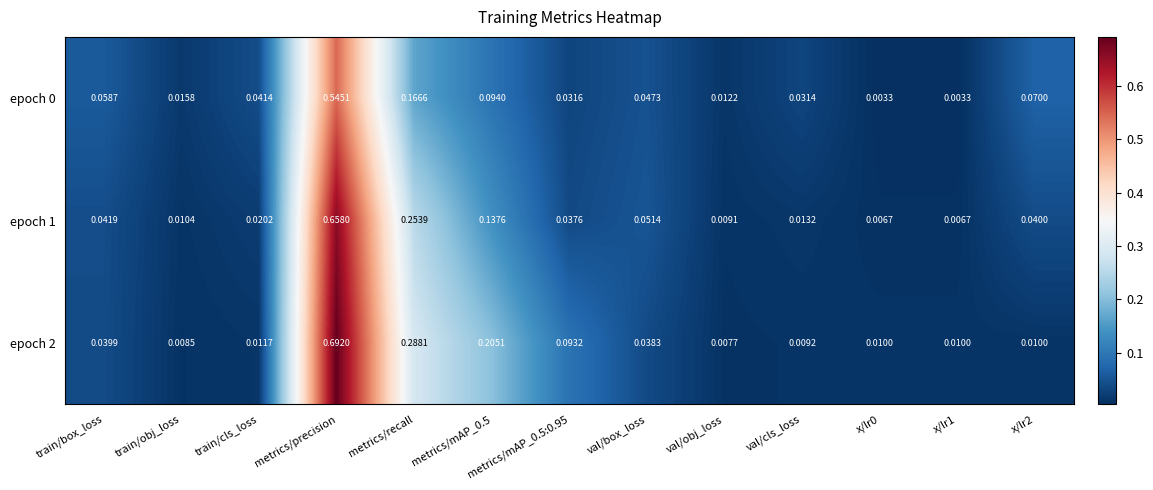

Where is epoch 2 nearest to the value 0?

val/obj_loss